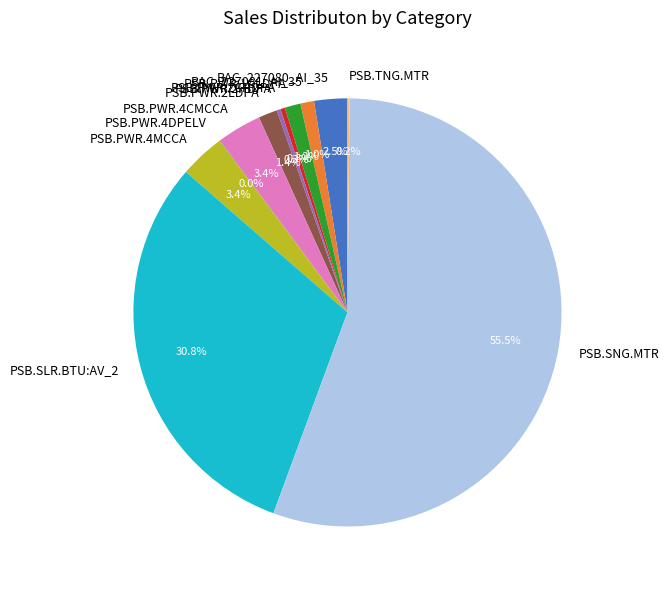

What percentage is the BAC_227081_AI_35 slice, to the nearest percent?

1%